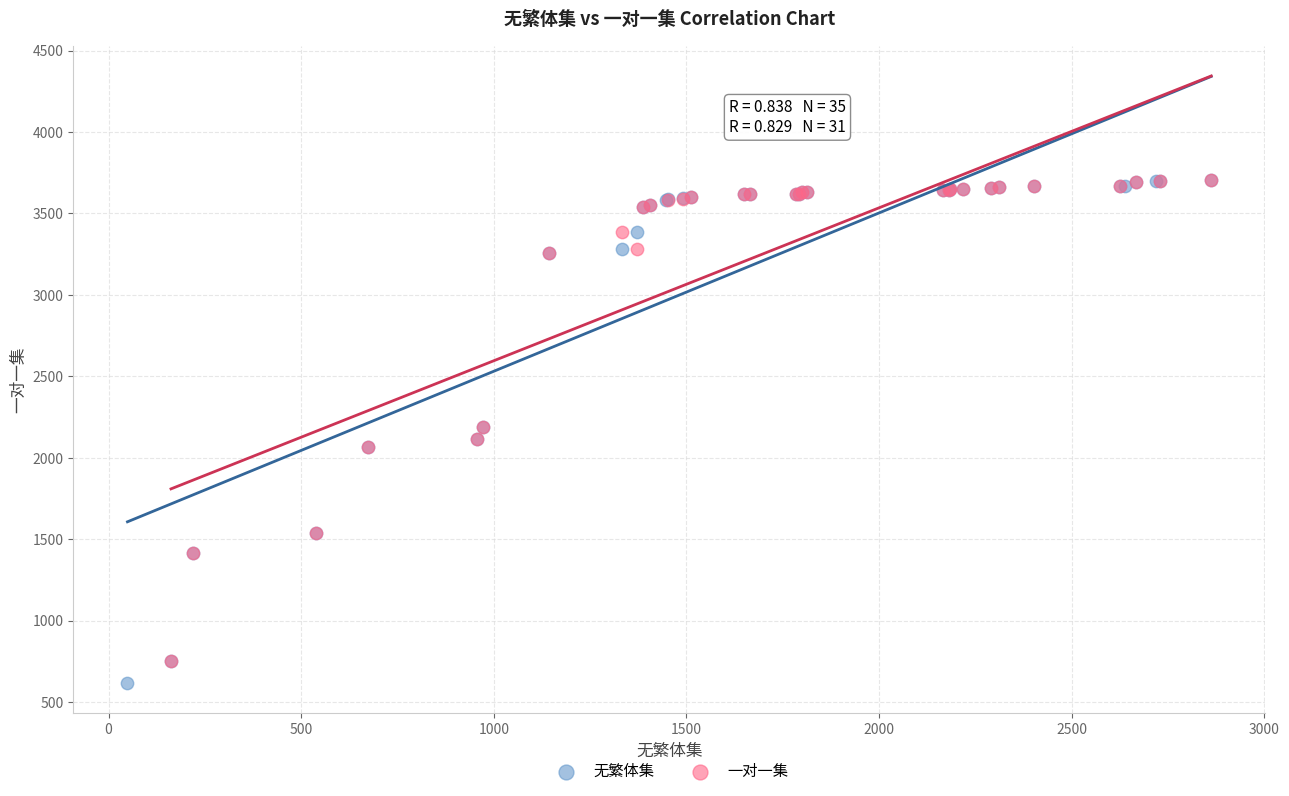

Which series has the largest Y range (max minus min)?

无繁体集